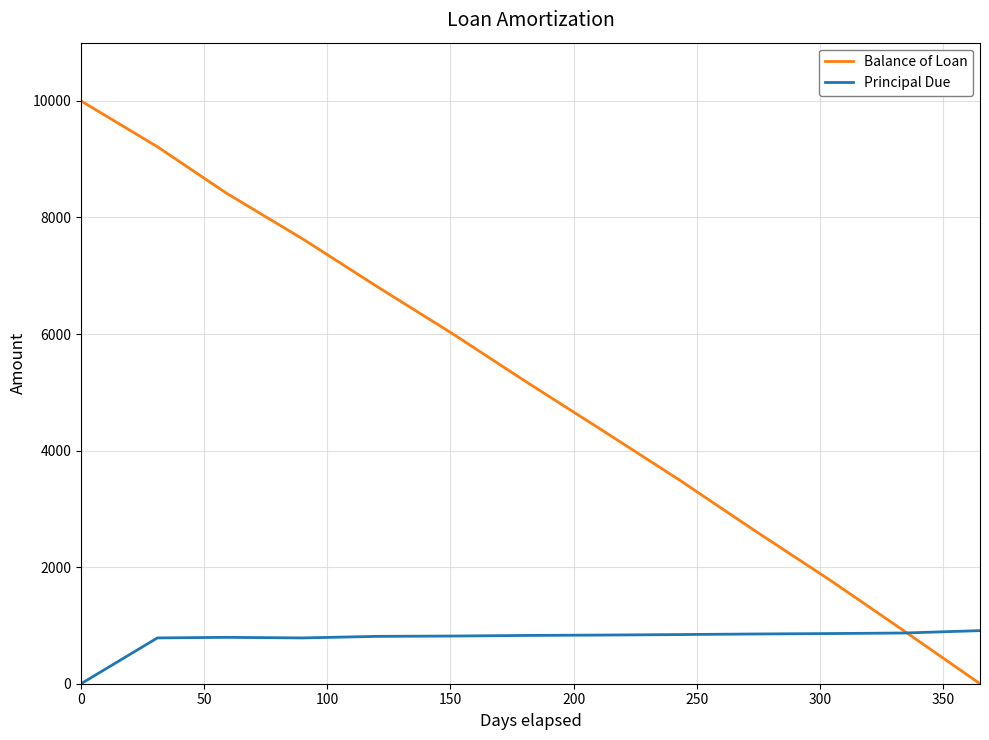

What is the highest value of the Balance of Loan series?

10000.0